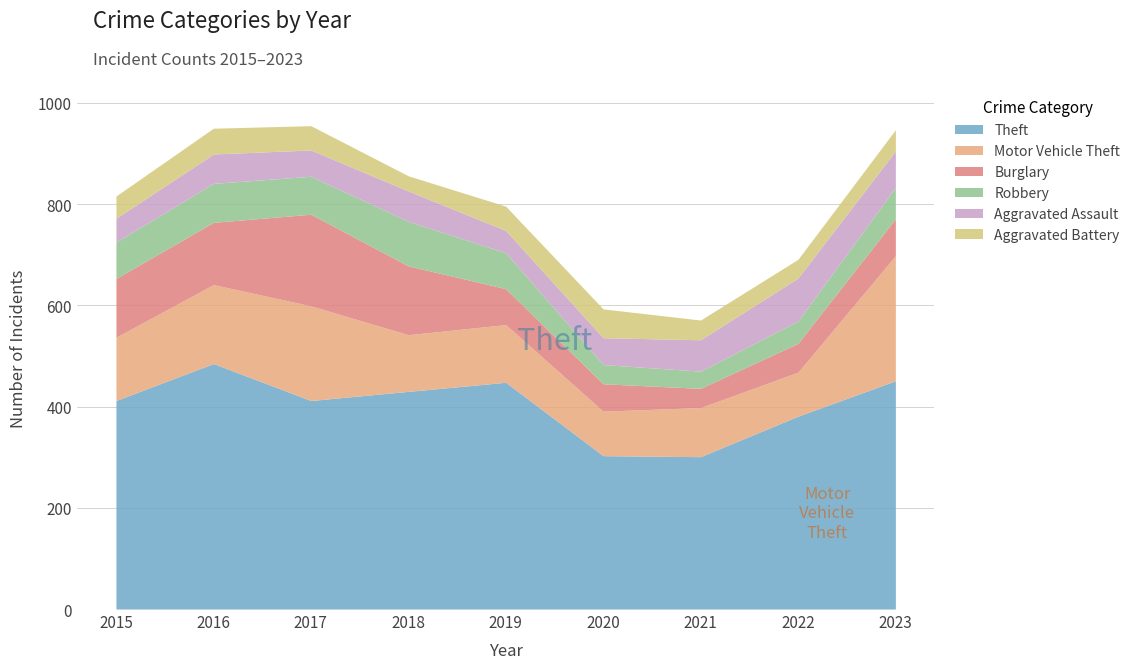

What is the difference between the highest and lowest values at 2016?

434